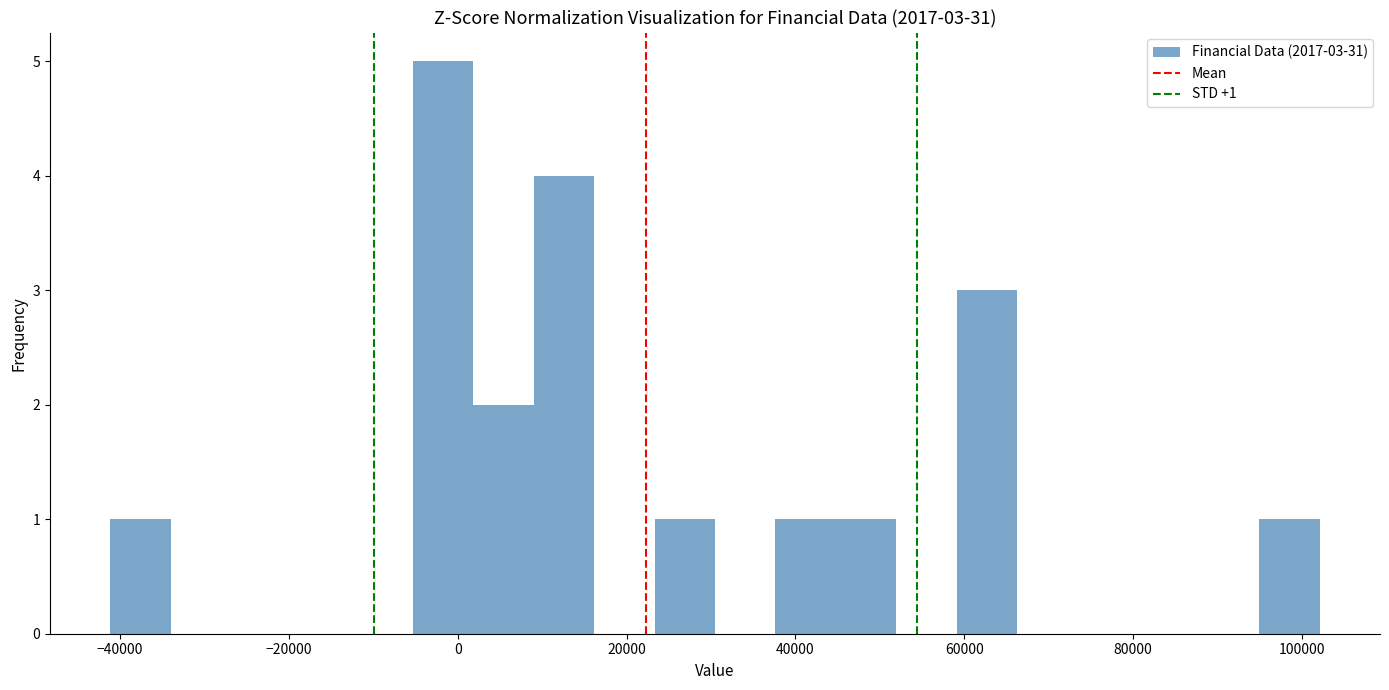

Read against the x-axis, roughly where is the centre of the tallest bar?

-2000